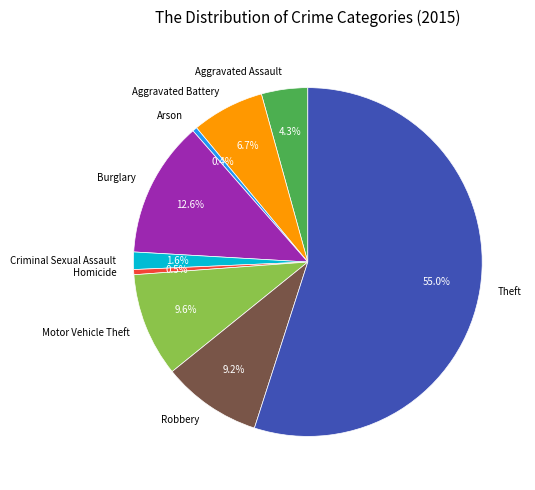

Count the number of slices in the pie.

9